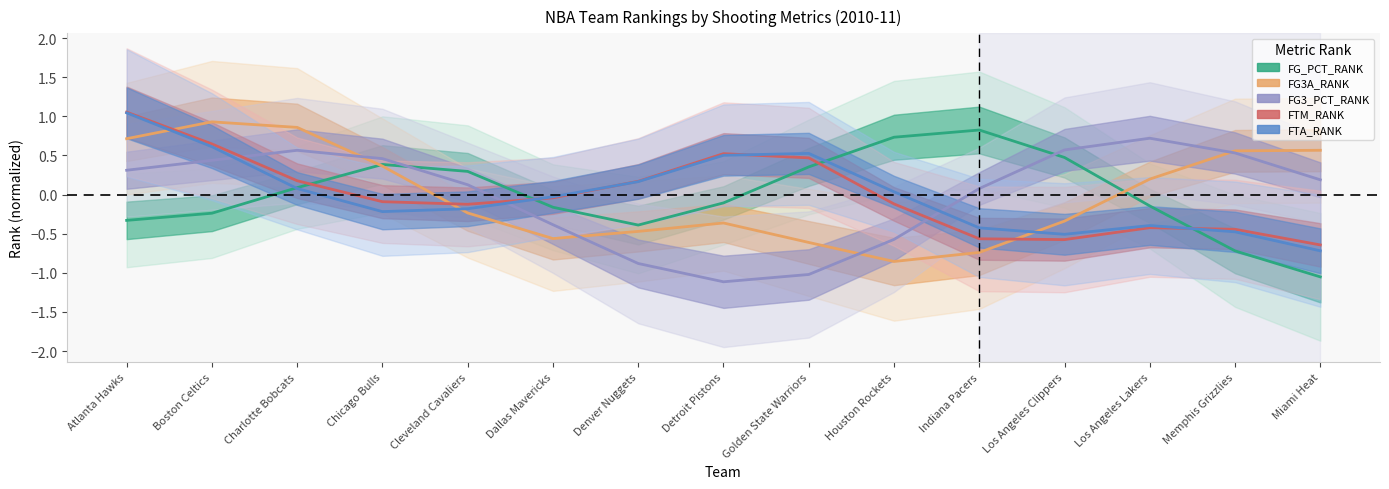

How many categories are shown in the chart?

15